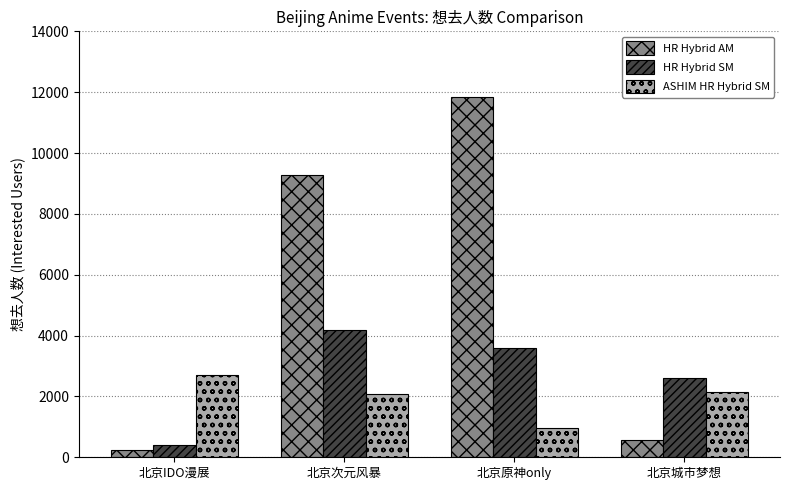

List the series in order of their peak value, highest first.

HR Hybrid AM, HR Hybrid SM, ASHIM HR Hybrid SM